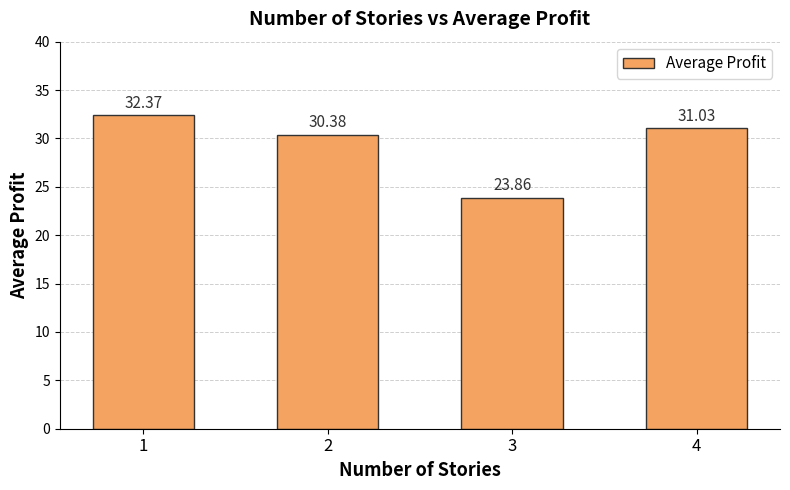

Reading left to right, extract all data points from this chart.

32.4	30.4	23.9	31.0